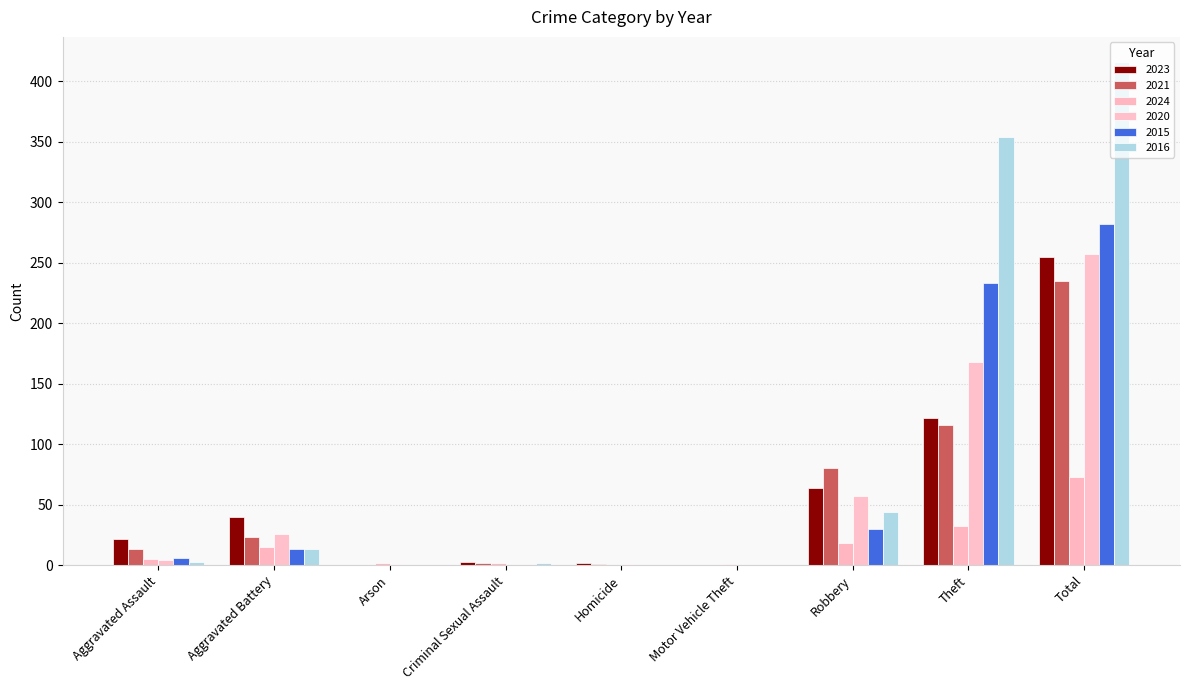

Does the chart contain stacked bars?

No